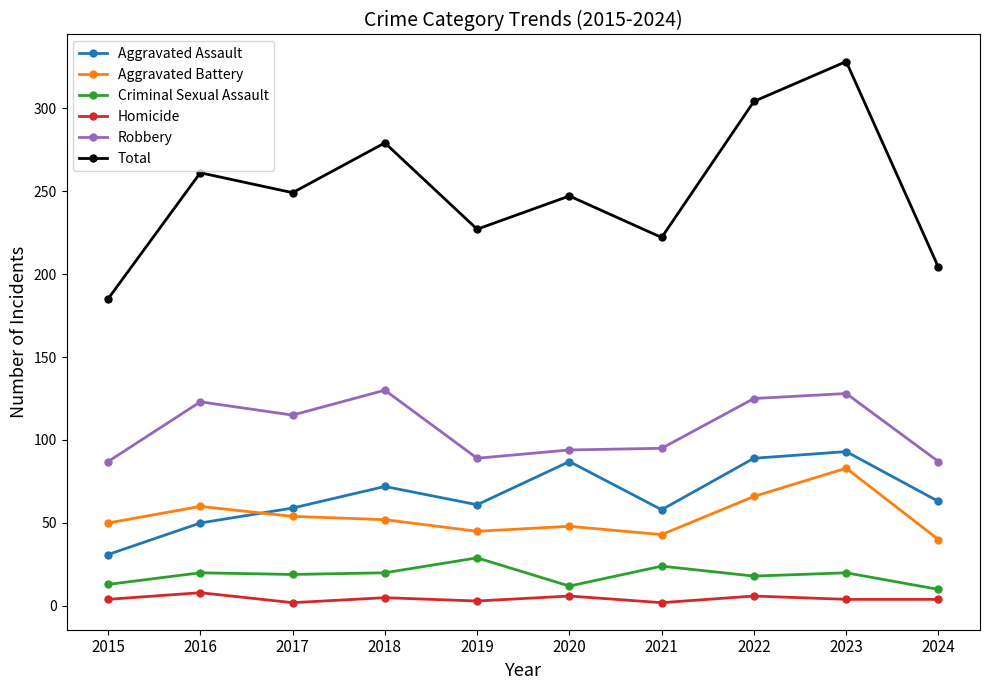

How many categories are shown in the chart?

10